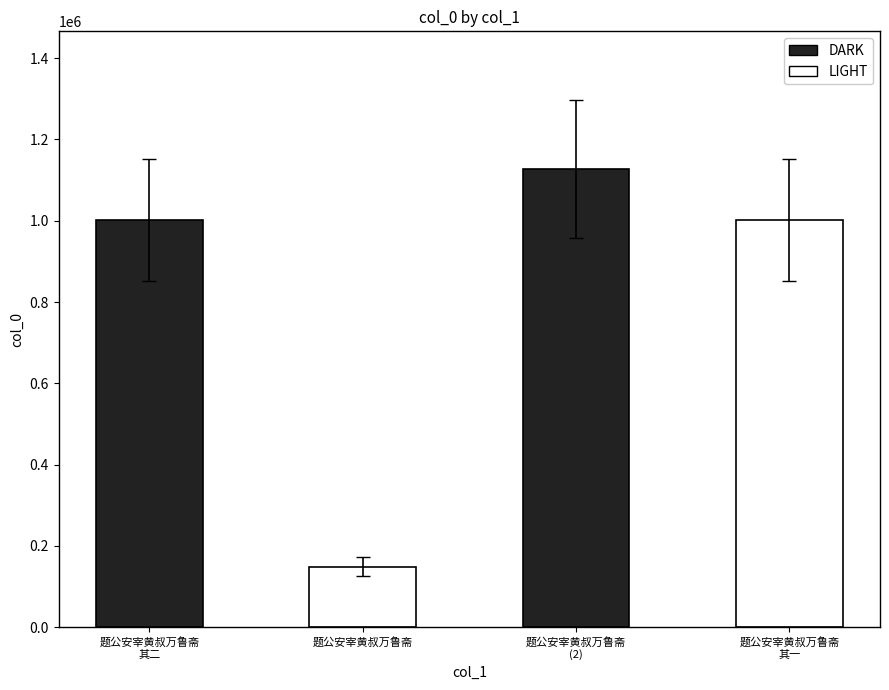

Where does the data first go above 1002072?

题公安宰黄叔万鲁斋